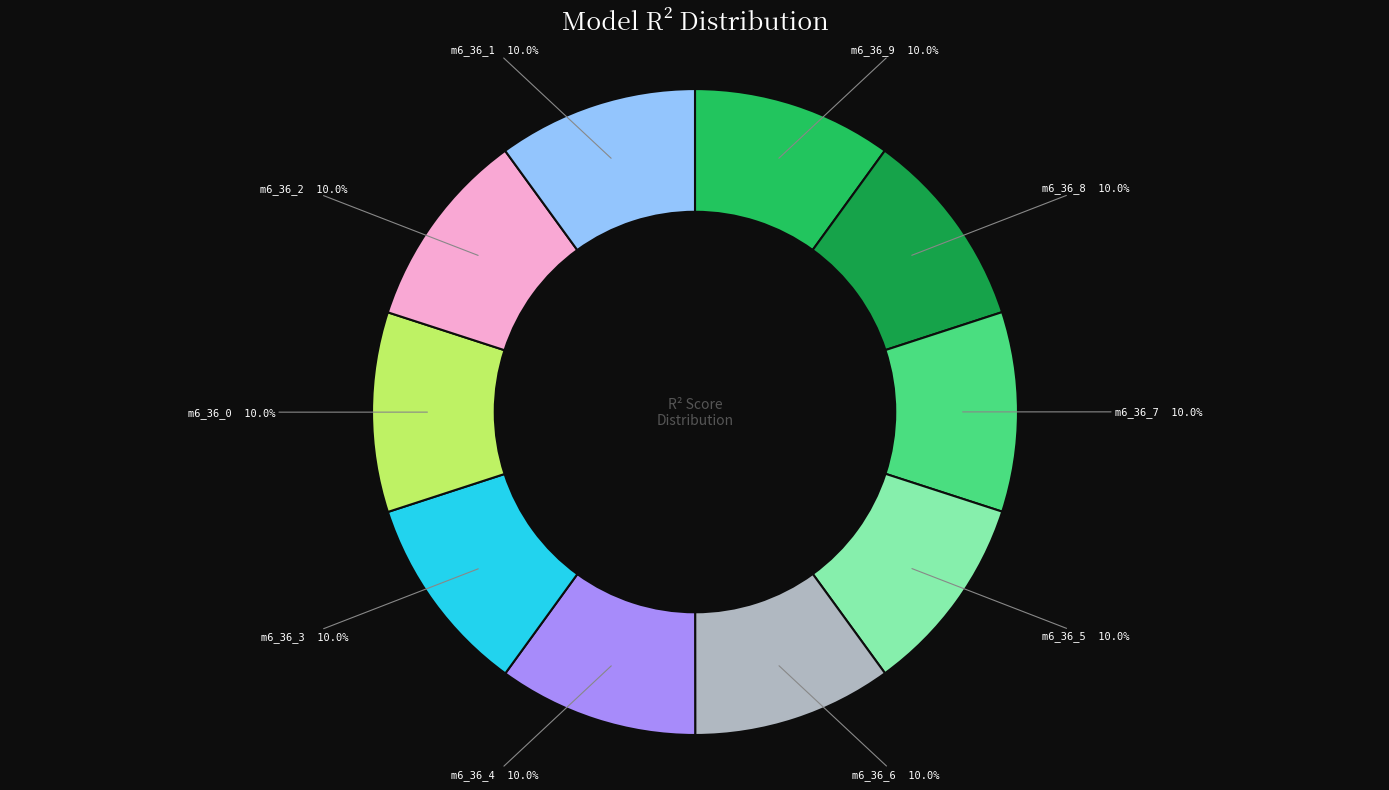

Is there any slice that represents more than half of the pie?

No